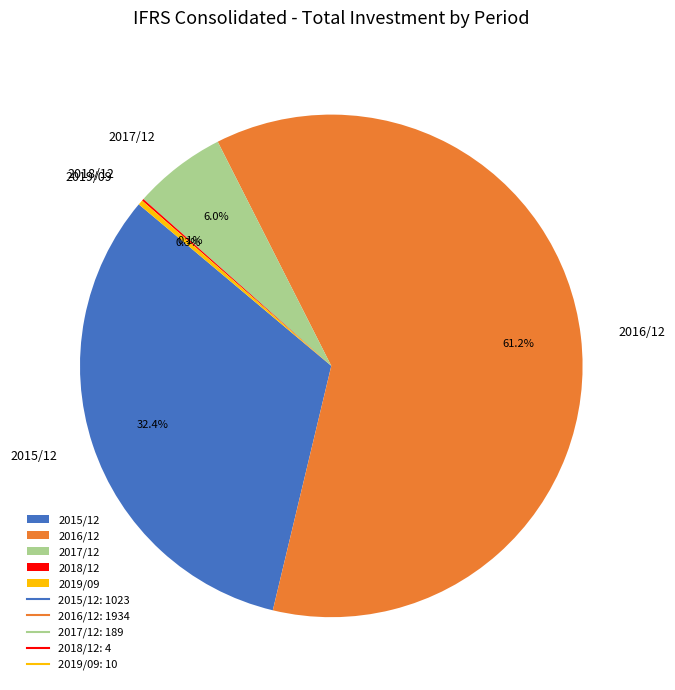

Which category has the biggest portion of the pie?

2016/12